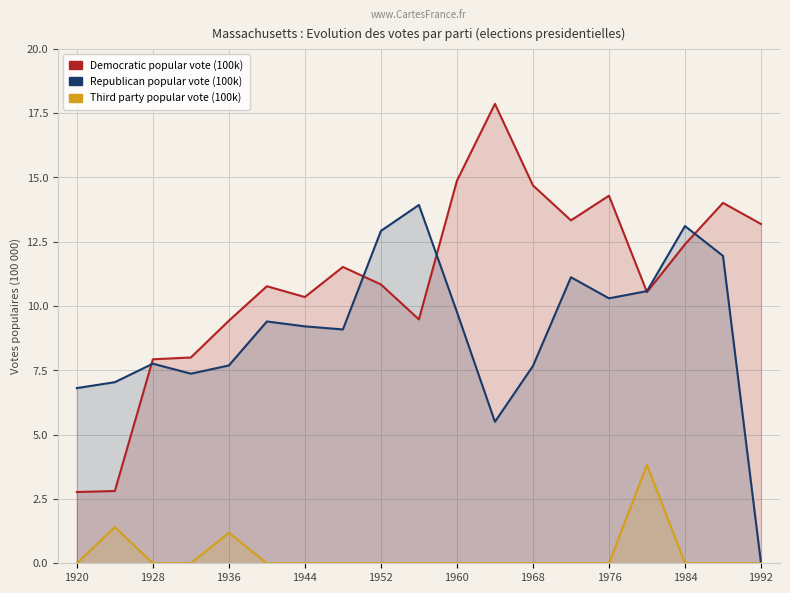

True or false: Third party popular vote (100k) and Democratic popular vote (100k) cross at least once.

False